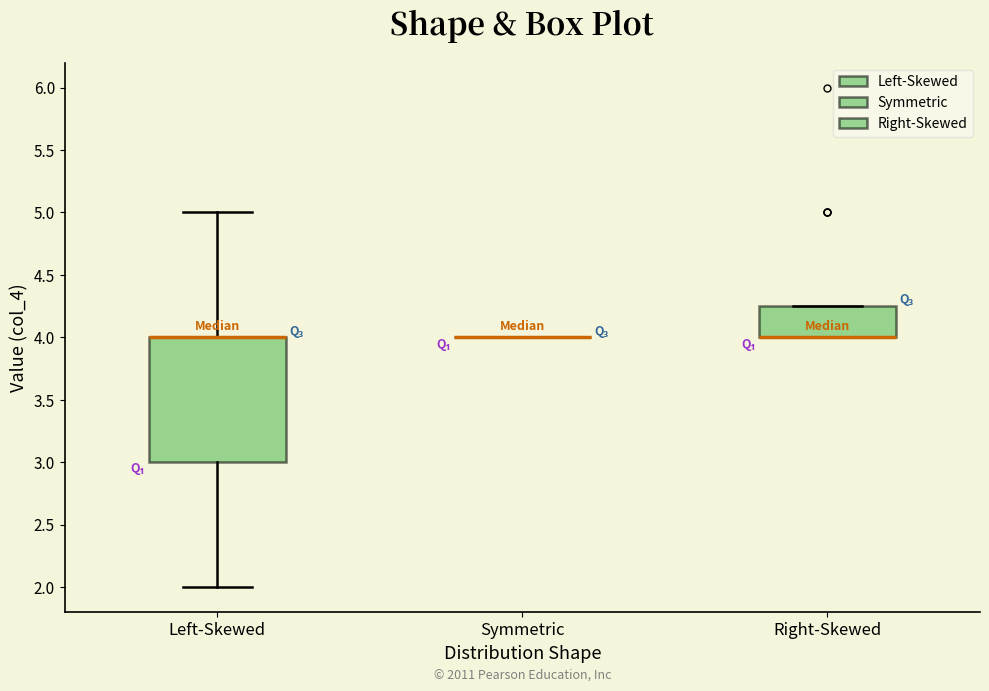

Comparing the boxes themselves (not the whiskers), which one is the tallest?

Left-Skewed